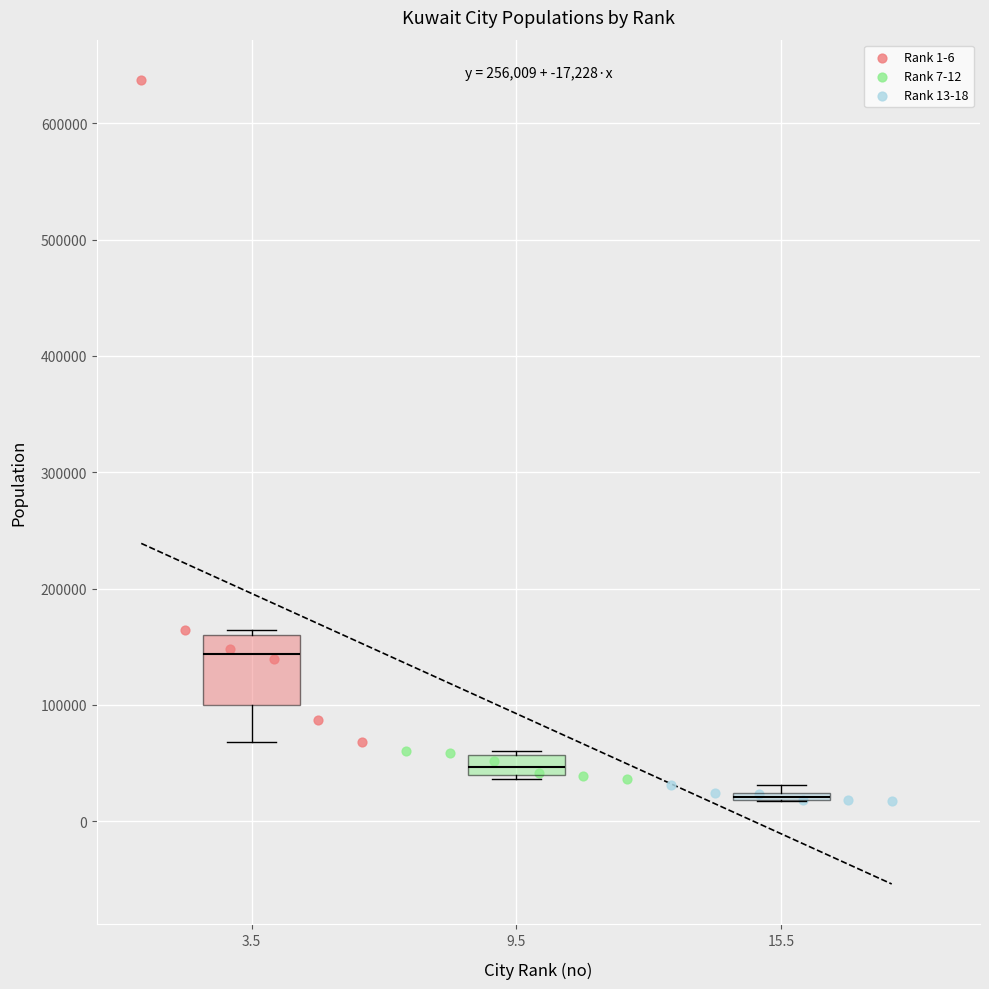

Which series contains the highest Y value?

Rank 1-6